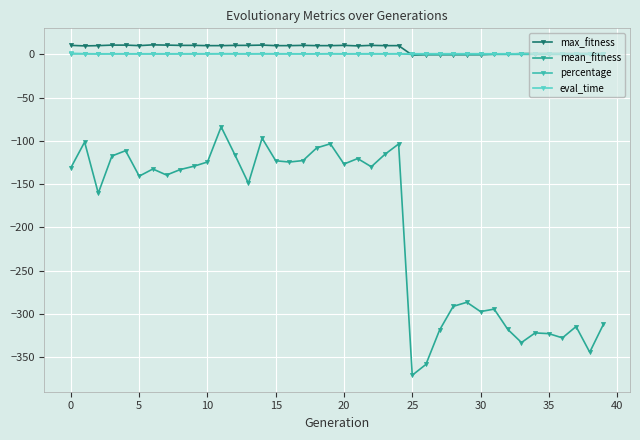

What is the total value across all series at 27?

-318.3